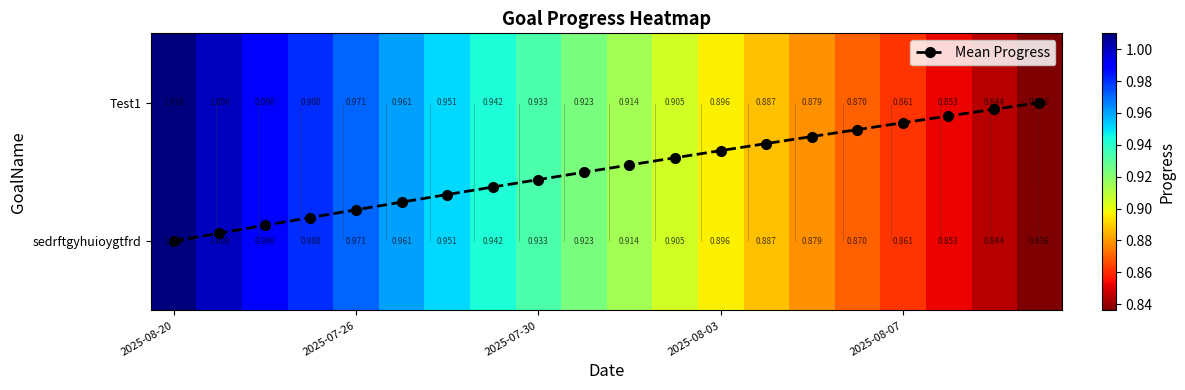

The value of Test1 at 2025-08-07 is 0.6. True or false?

False